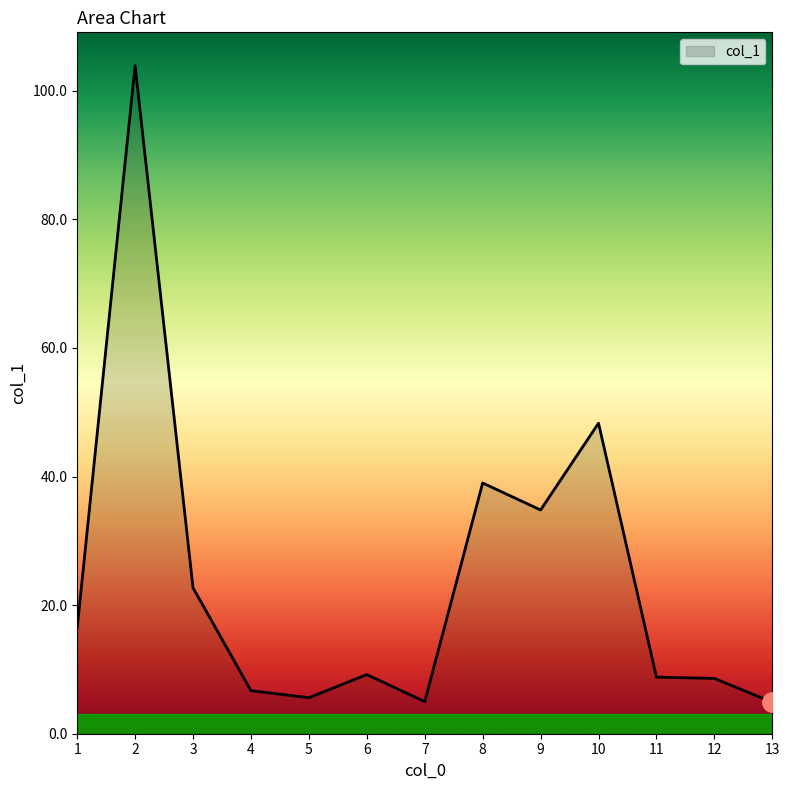

Where does the data first go above 9?

1